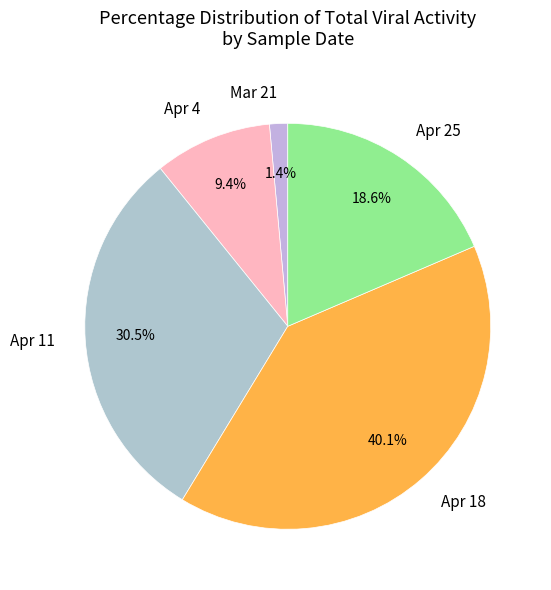

Which slice is the smallest?

Mar 21